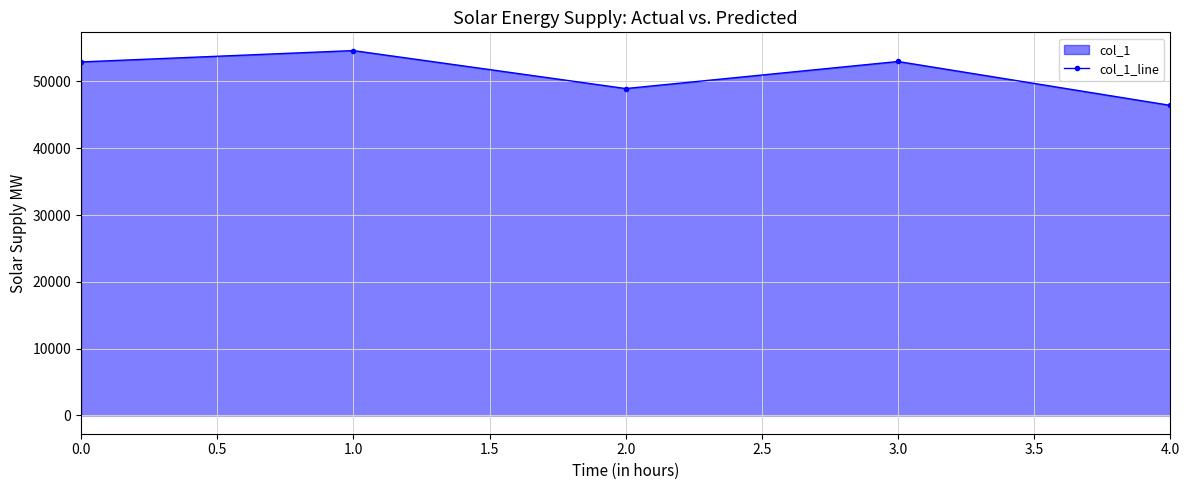

True or false: there are more than 2 points higher than both neighbors.

False